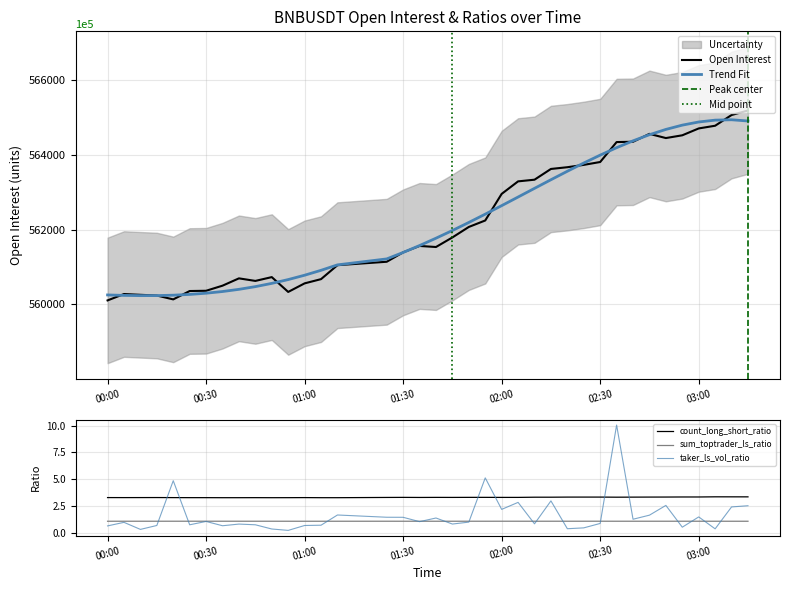

What is the difference between the second highest and minimum values in the sum_taker_long_short_vol_ratio series?

4.9